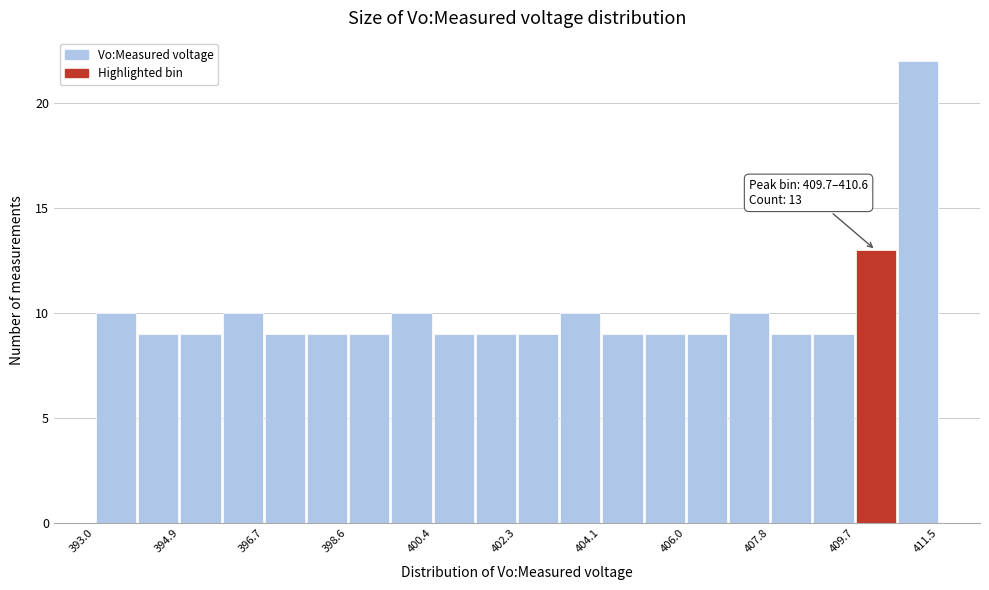

Over which range of the x-axis is the bar tallest?

410.6 to 411.6